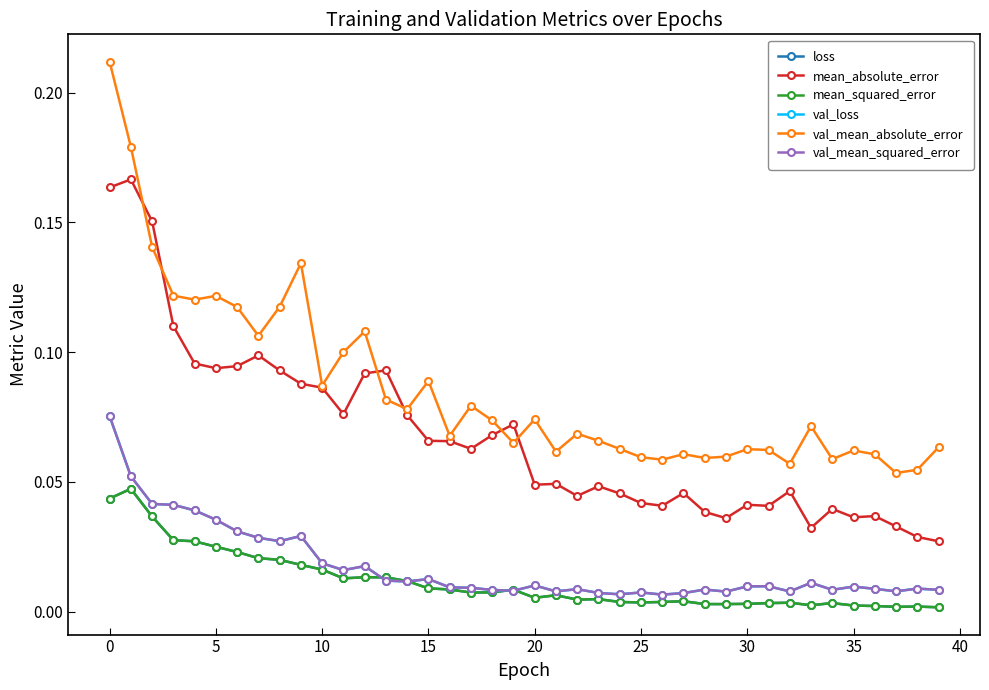

What is the sum of all mean_squared_error values?

0.5